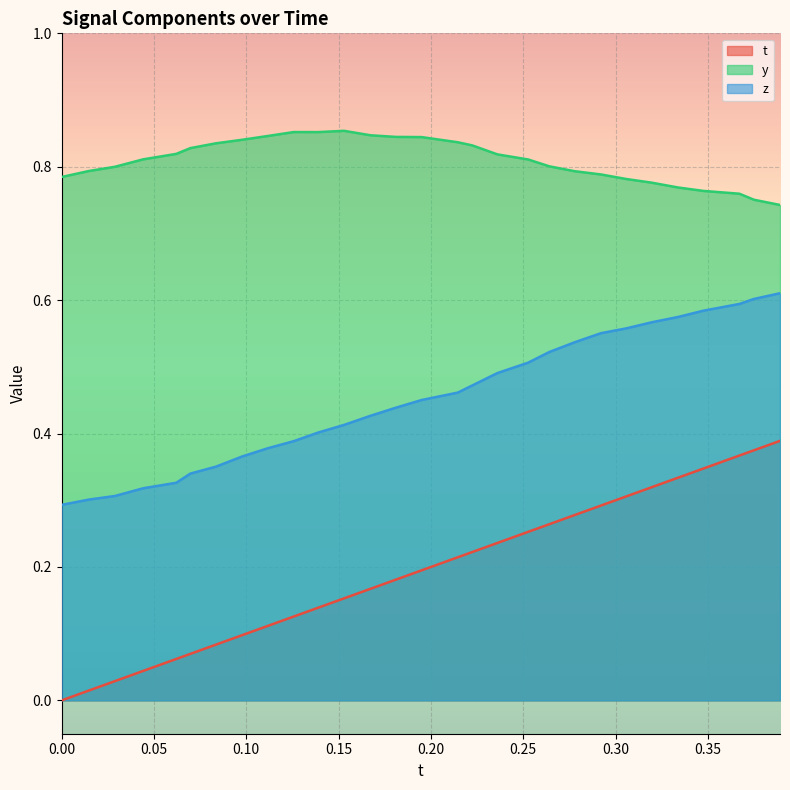

True or false: z and t cross at least once.

False